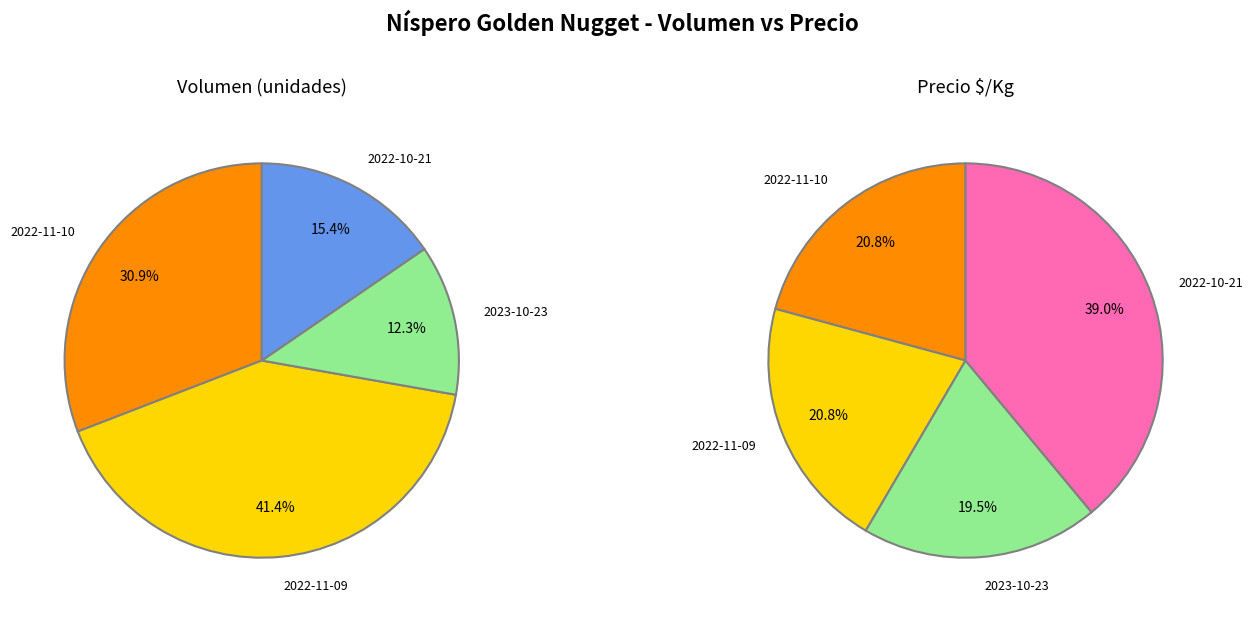

What percentage is NOT represented by 67?

58.6%